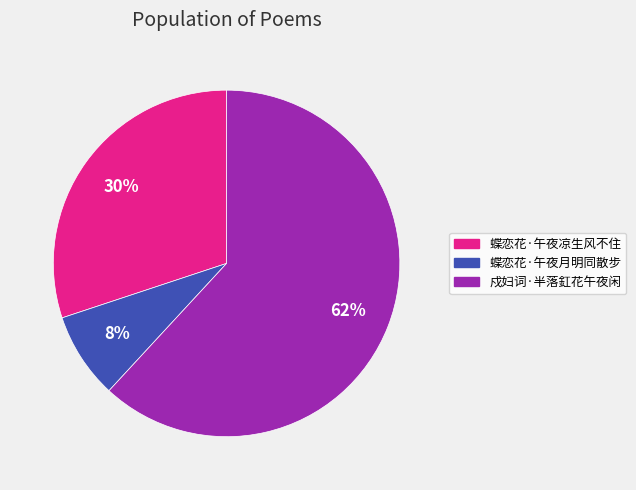

Rank the categories by value from highest to lowest.

戍妇词·半落釭花午夜闲, 蝶恋花·午夜凉生风不住, 蝶恋花·午夜月明同散步